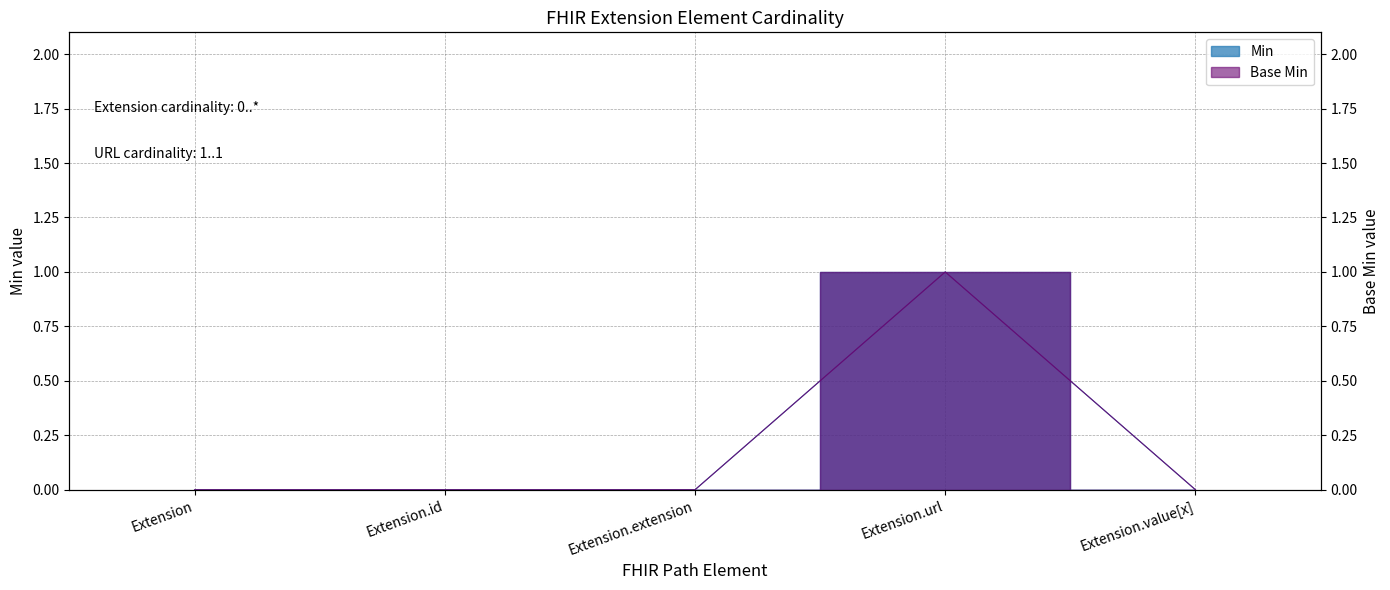

What is the difference between the maximum and minimum values in the Base Min series?

1